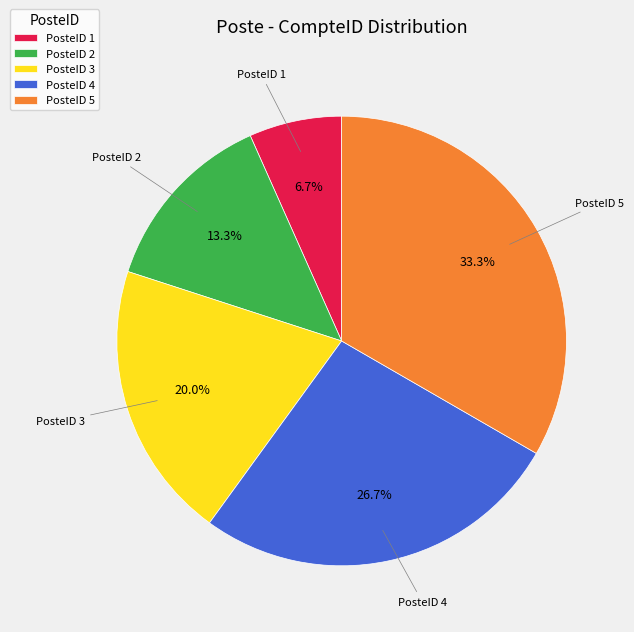

Combined, do PosteID 4 and PosteID 1 account for over 50%?

No